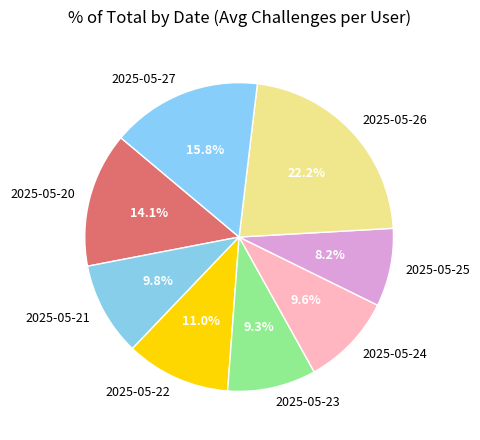

Count the number of slices in the pie.

8